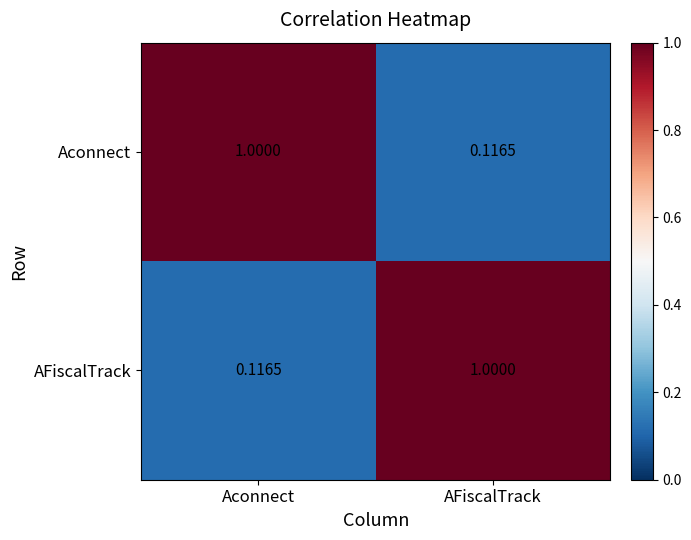

Where is Aconnect nearest to the value 0?

AFiscalTrack